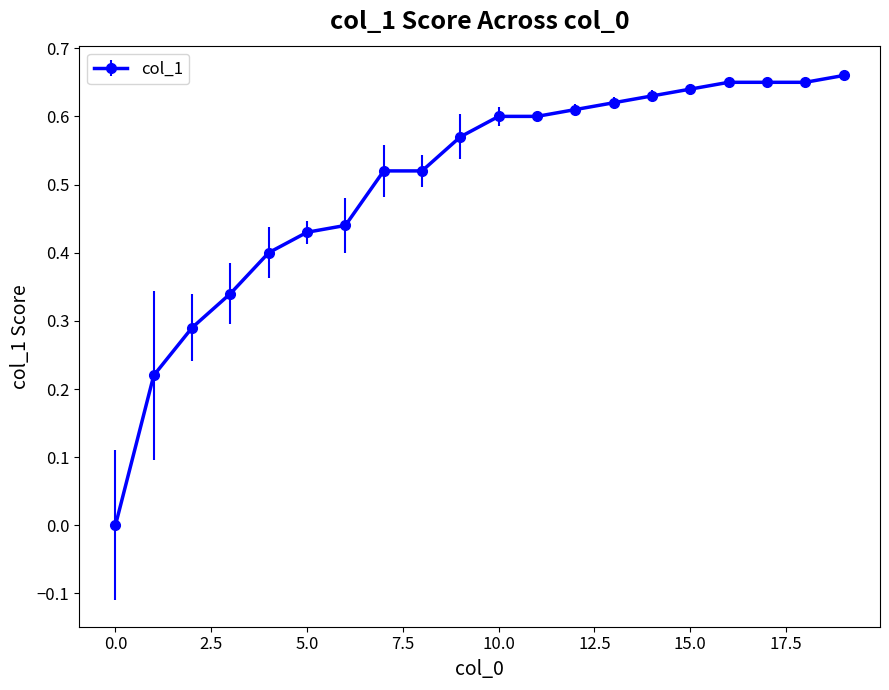

What is the sum of all values?

10.0